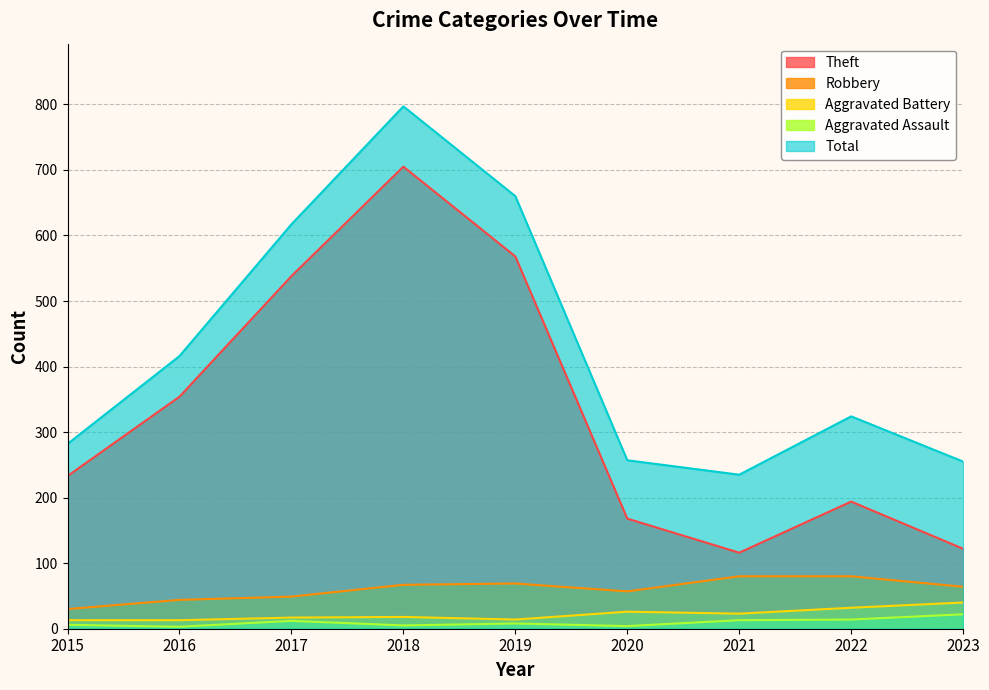

The Aggravated Battery series shows 21 at 2015. True or false?

False